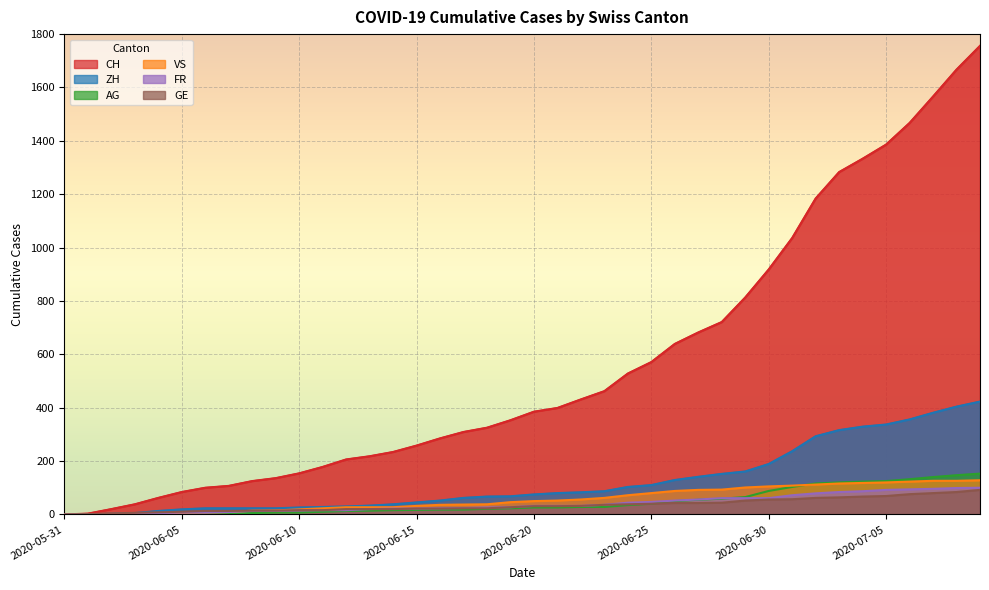

True or false: AG has more than 2 interior local peaks.

False